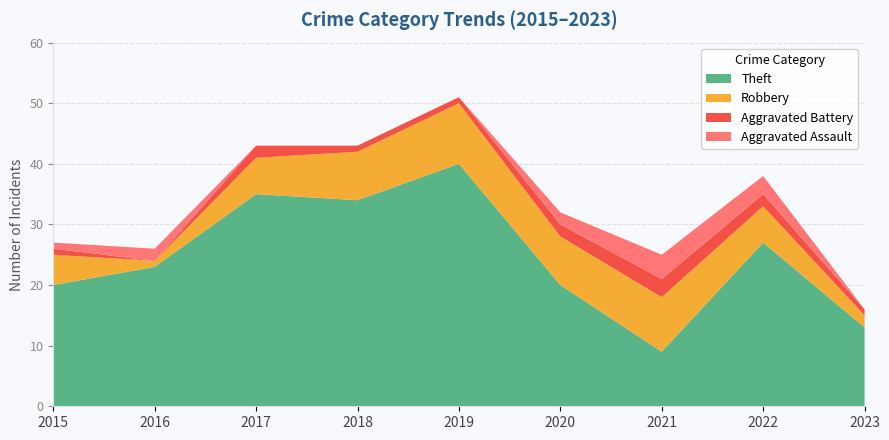

Reading right to left, transcribe all the data shown in this chart.

Theft: 2023=13	2022=27	2021=9	2020=20	2019=40	2018=34	2017=35	2016=23	2015=20
Robbery: 2023=2	2022=6	2021=9	2020=8	2019=10	2018=8	2017=6	2016=1	2015=5
Aggravated Battery: 2023=1	2022=2	2021=3	2020=2	2019=1	2018=1	2017=2	2016=0	2015=1
Aggravated Assault: 2023=0	2022=3	2021=4	2020=2	2019=0	2018=0	2017=0	2016=2	2015=1